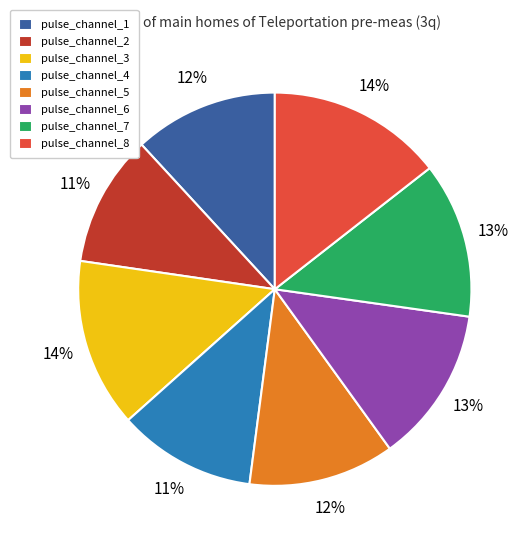

Count the number of slices in the pie.

8